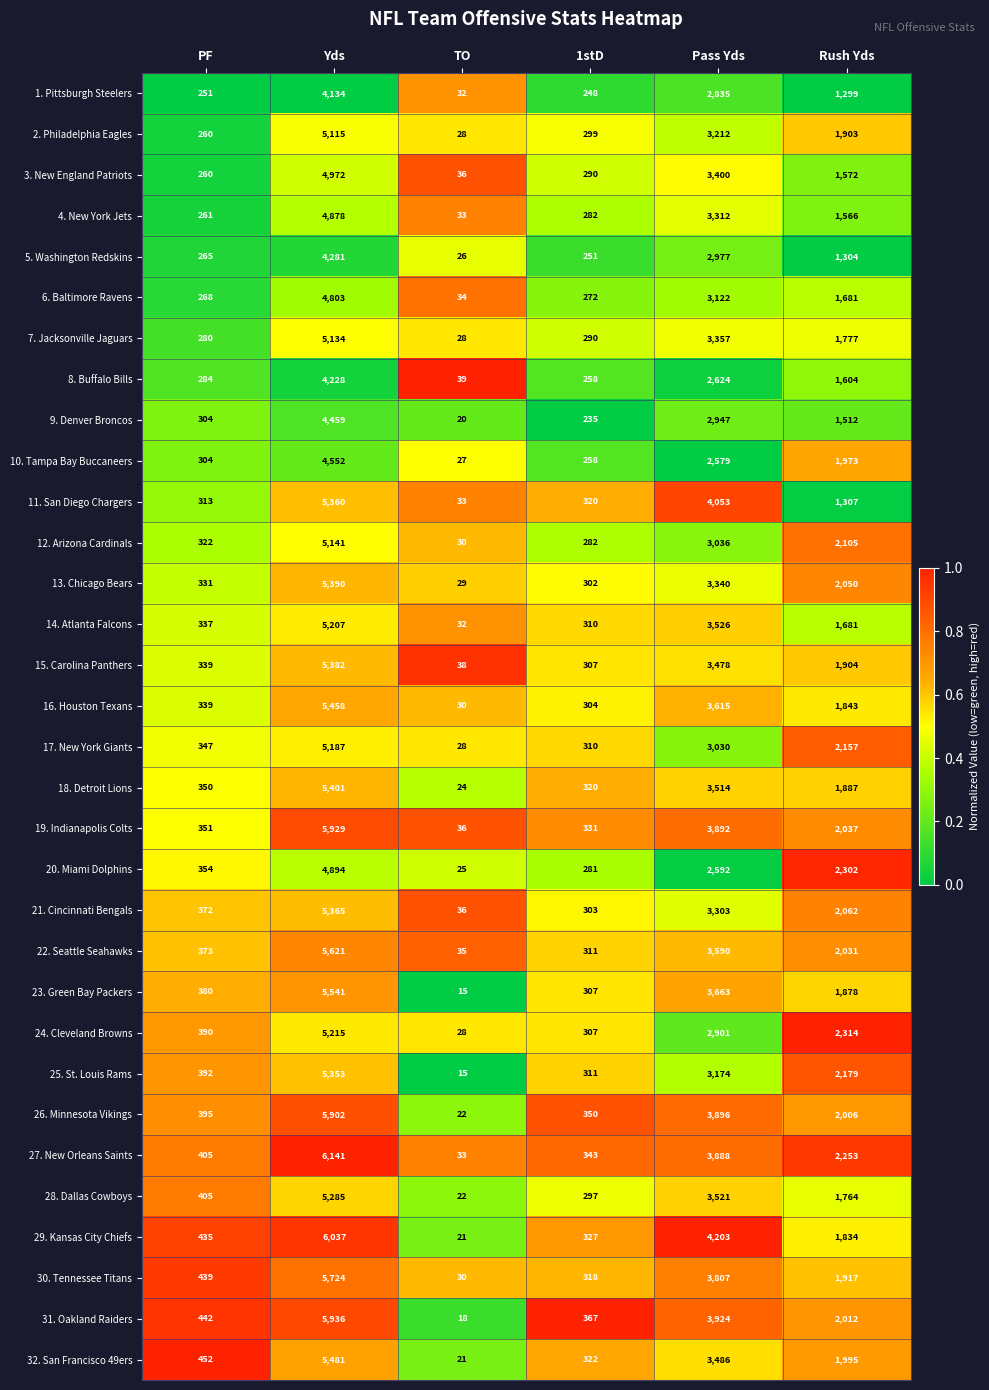

Is it true that 10. Tampa Bay Buccaneers equals 27 at TO?

True